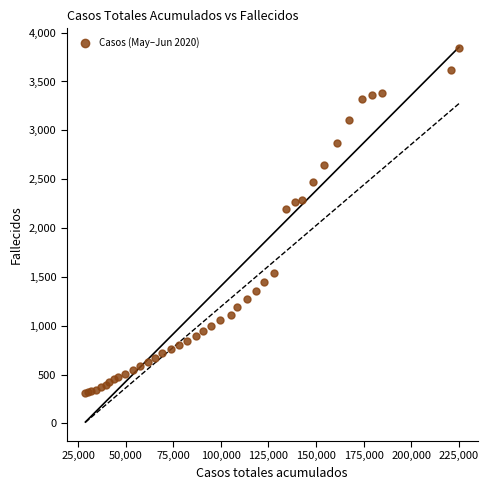

What Y value in the scatter plot is closest to 2076?

2190